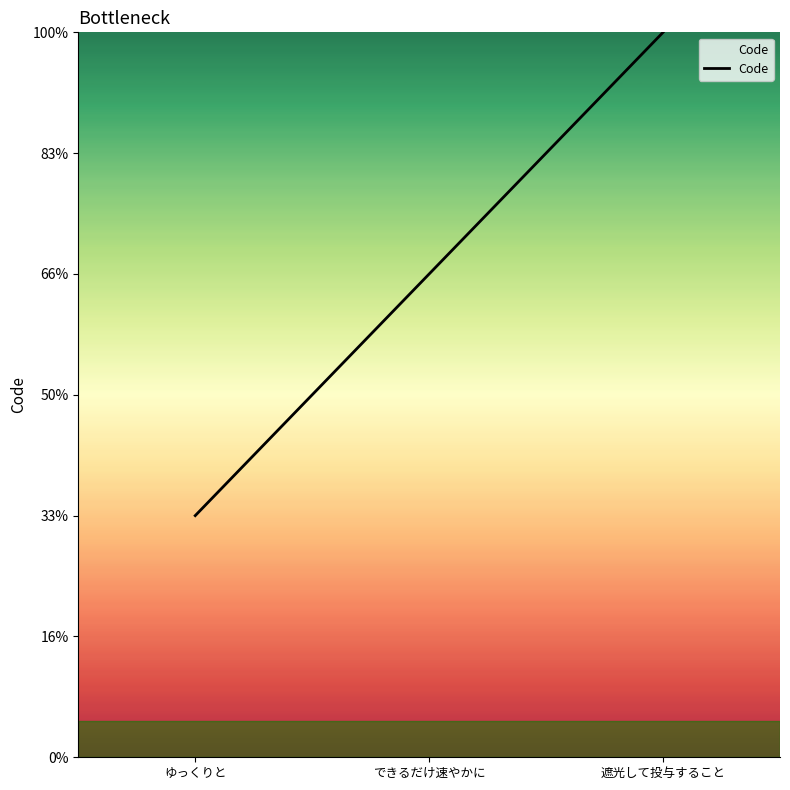

Does the chart have visible grid lines?

No